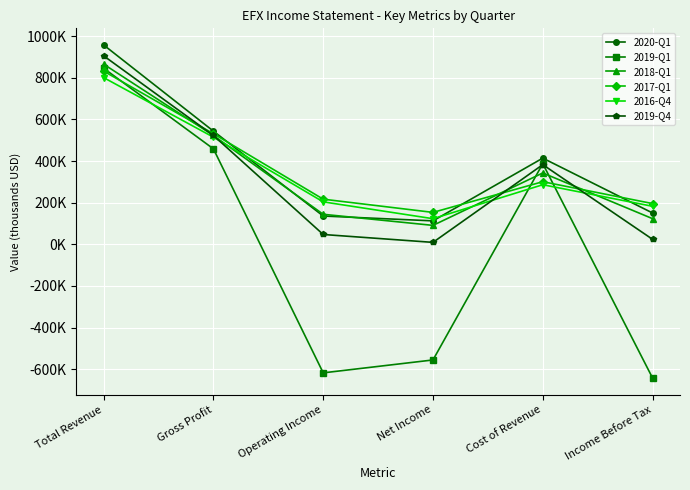

Which series ends up on top after the final intersection of 2016-Q4 and 2019-Q4?

2016-Q4